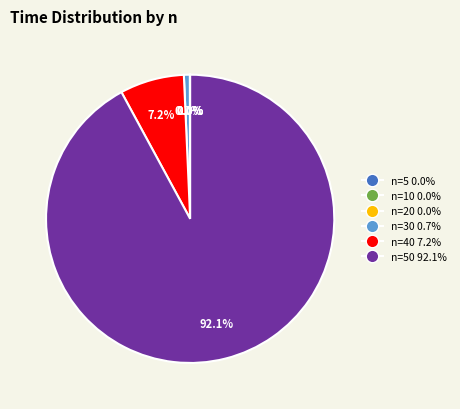

Is there any slice that represents more than half of the pie?

Yes